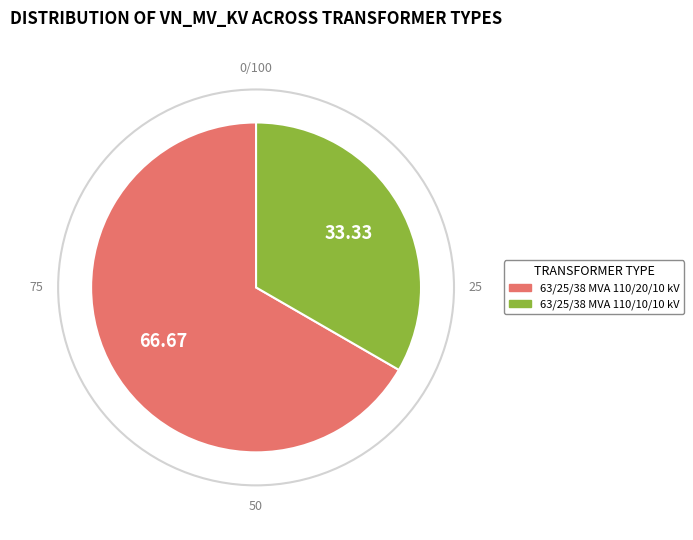

Which has a higher value, 63/25/38 MVA 110/20/10 kV or 63/25/38 MVA 110/10/10 kV?

63/25/38 MVA 110/20/10 kV